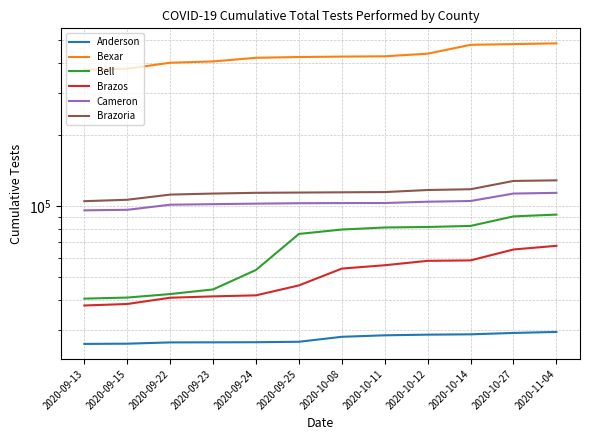

At which category is the sum across all series the highest?

2020-11-04